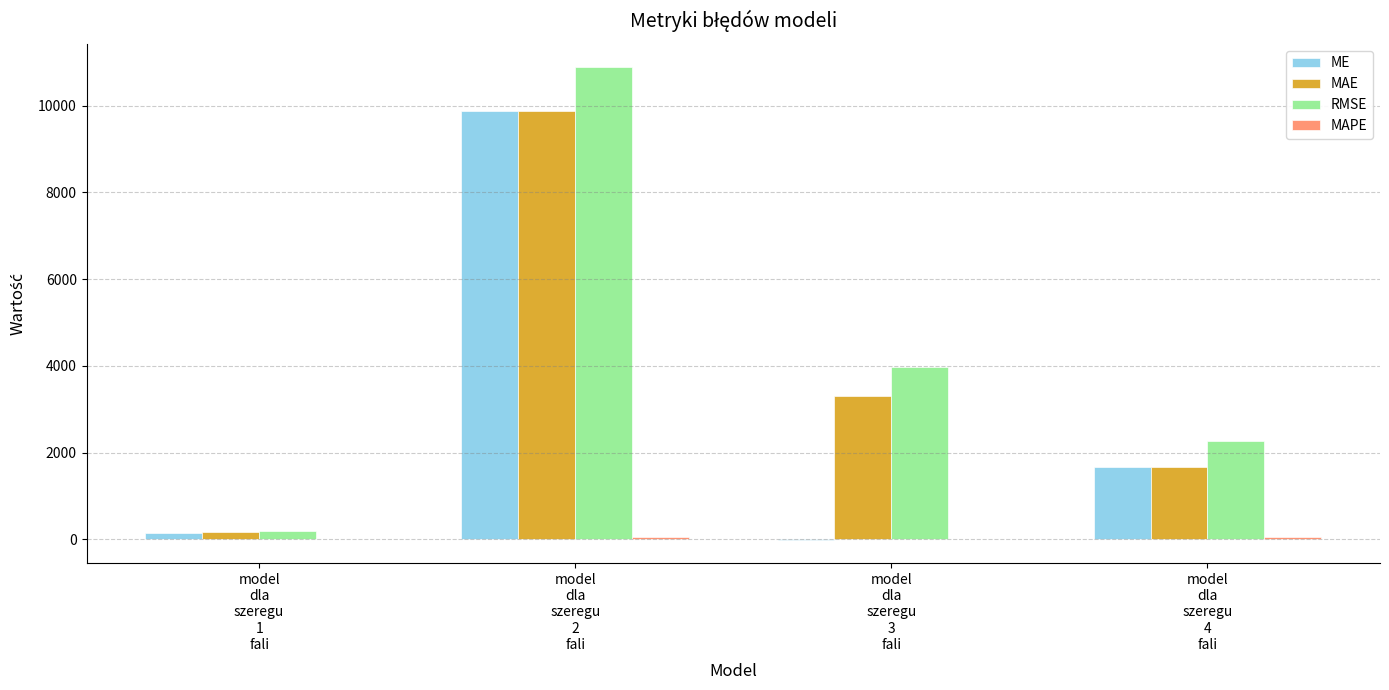

Where is RMSE nearest to the value 5536?

model
dla
szeregu
3
fali